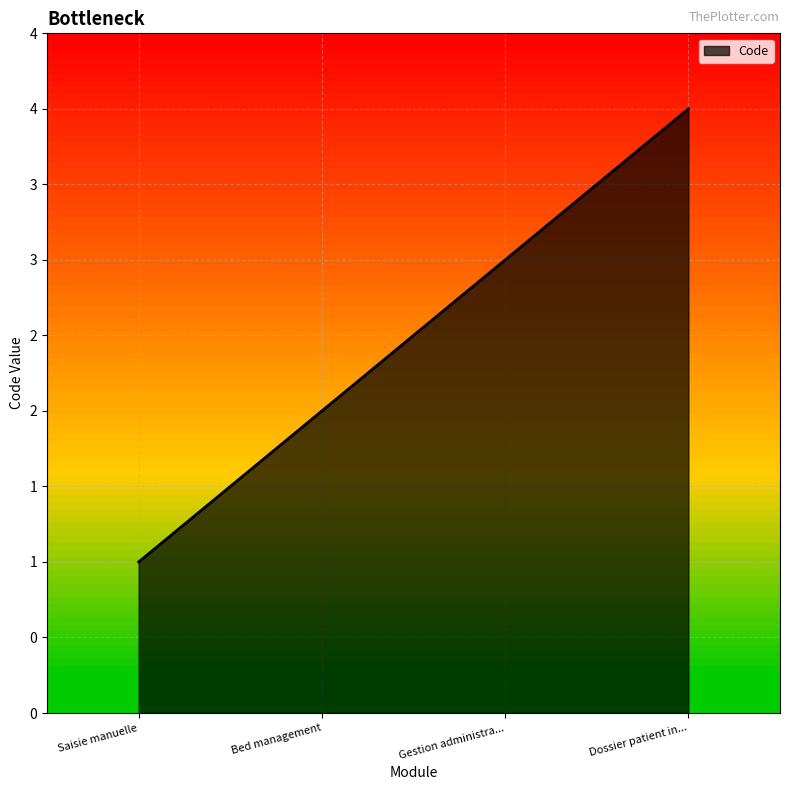

At which label is the value closest to 2?

Bed management